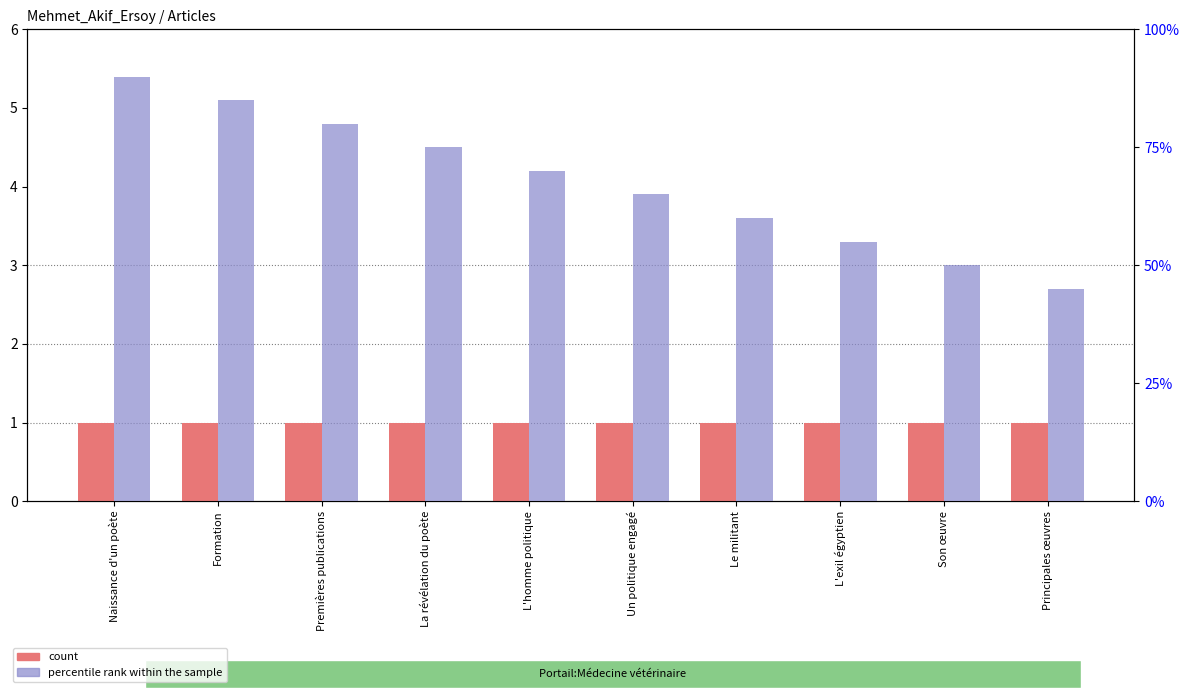

What is the maximum value shown in the chart?

90.0